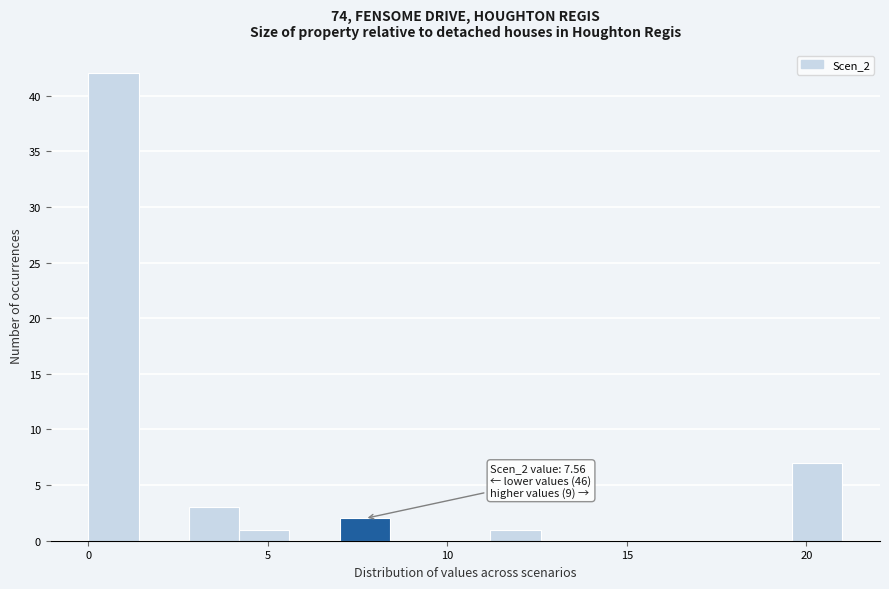

Read against the x-axis, roughly where is the centre of the tallest bar?

0.5